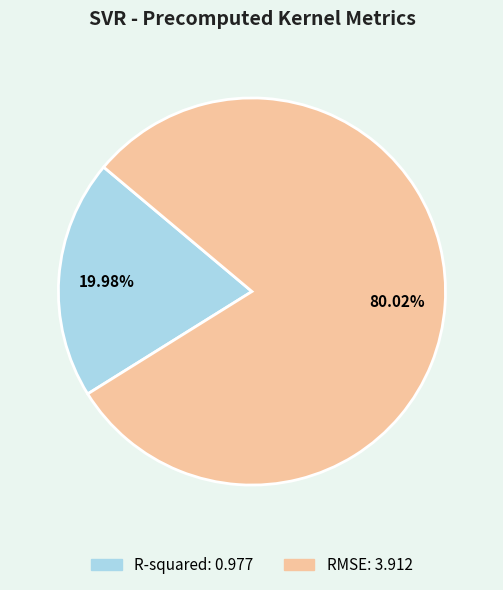

Which slice is the largest?

RMSE